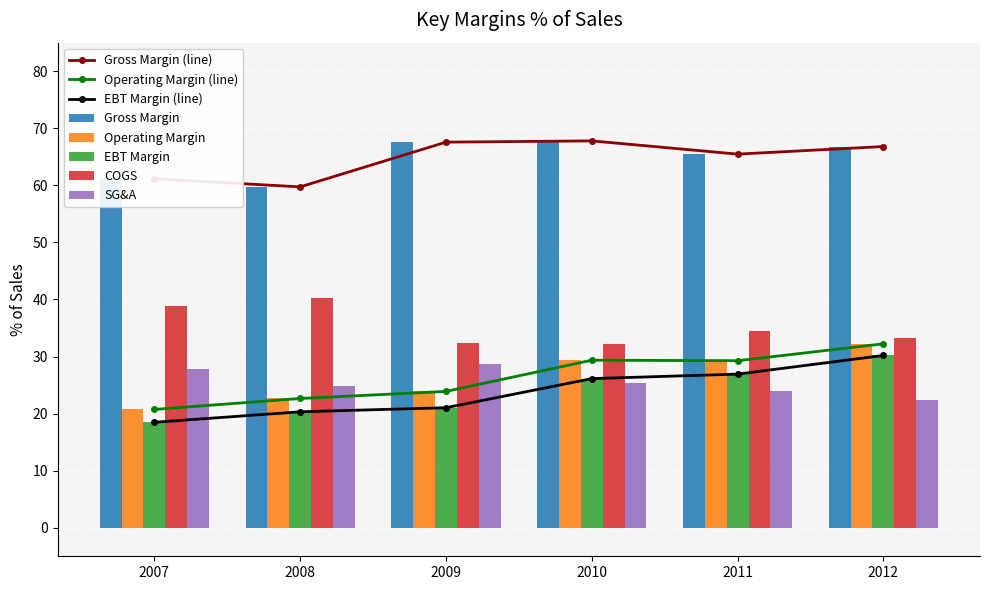

How many groups of bars are there?

6